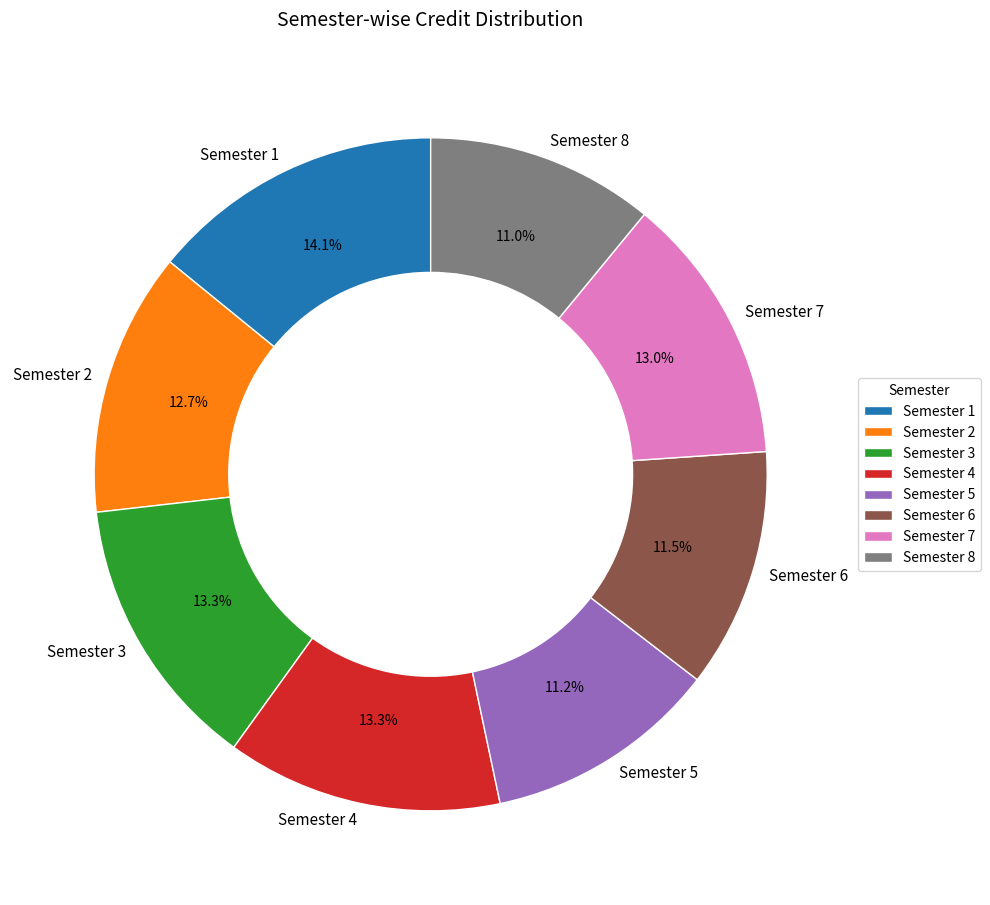

How much of the chart is everything except Semester 5?

88.8%